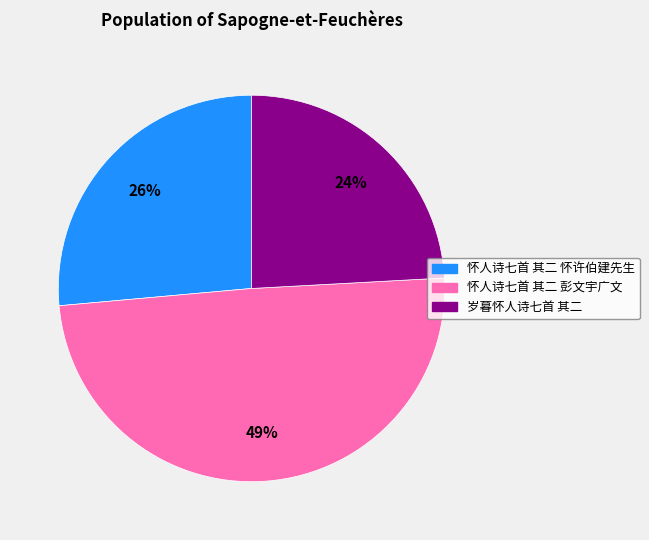

Does 怀人诗七首 其二 怀许伯建先生 account for over 50% of the chart?

No